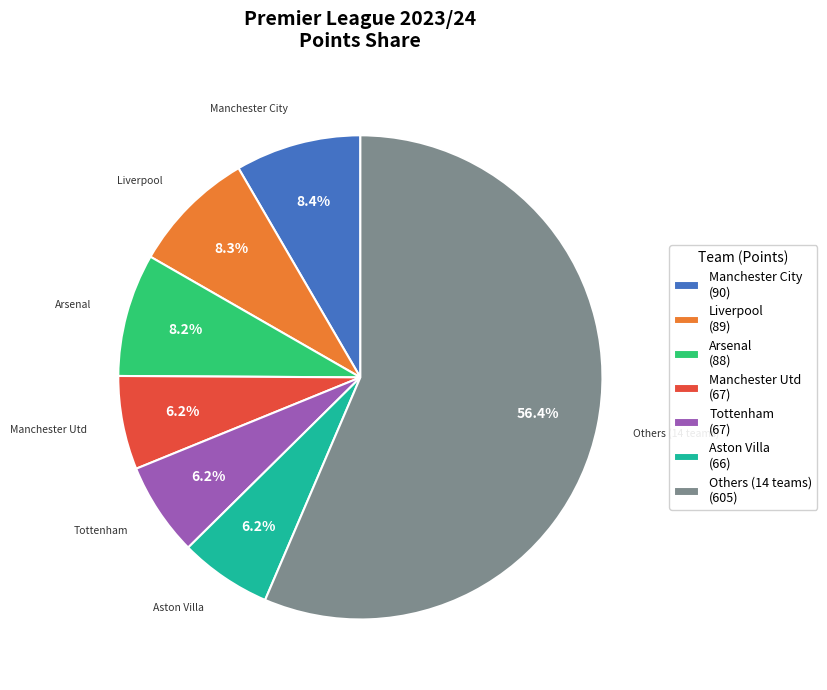

Approximately how many times larger is the value at Arsenal (88) compared to Manchester Utd (67)?

1.3